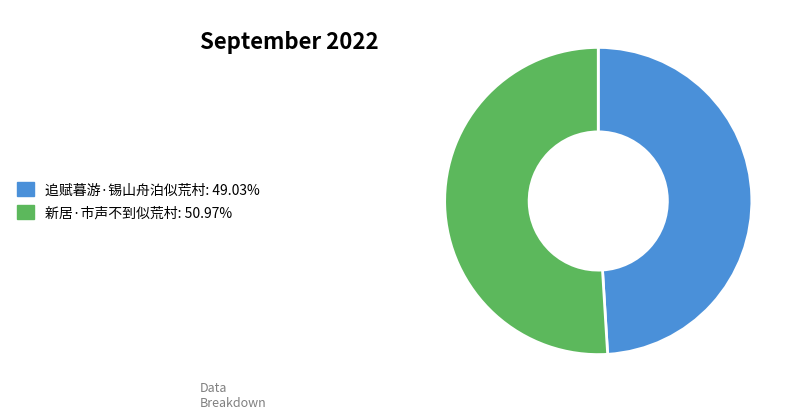

Which slice is the smallest?

追赋暮游·锡山舟泊似荒村